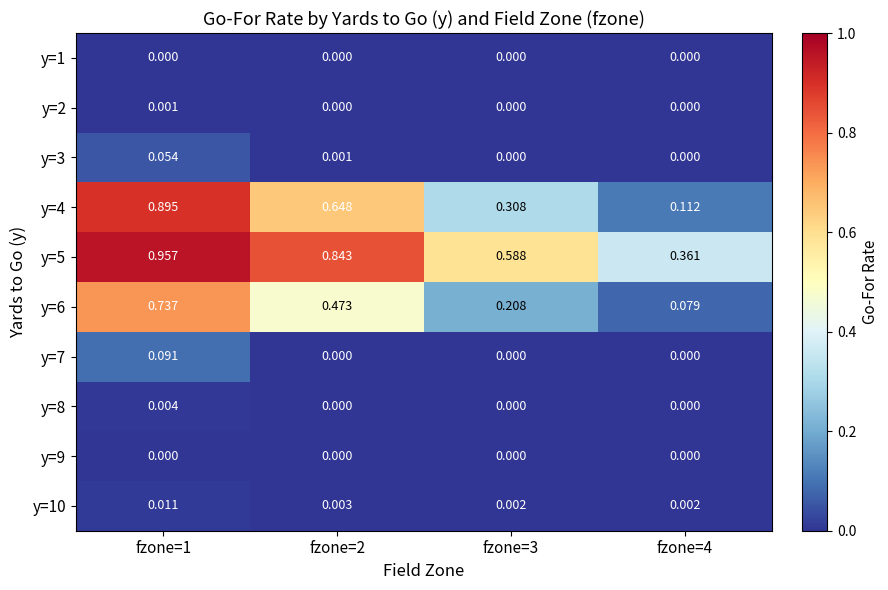

Which series has the largest range (max minus min)?

y=4